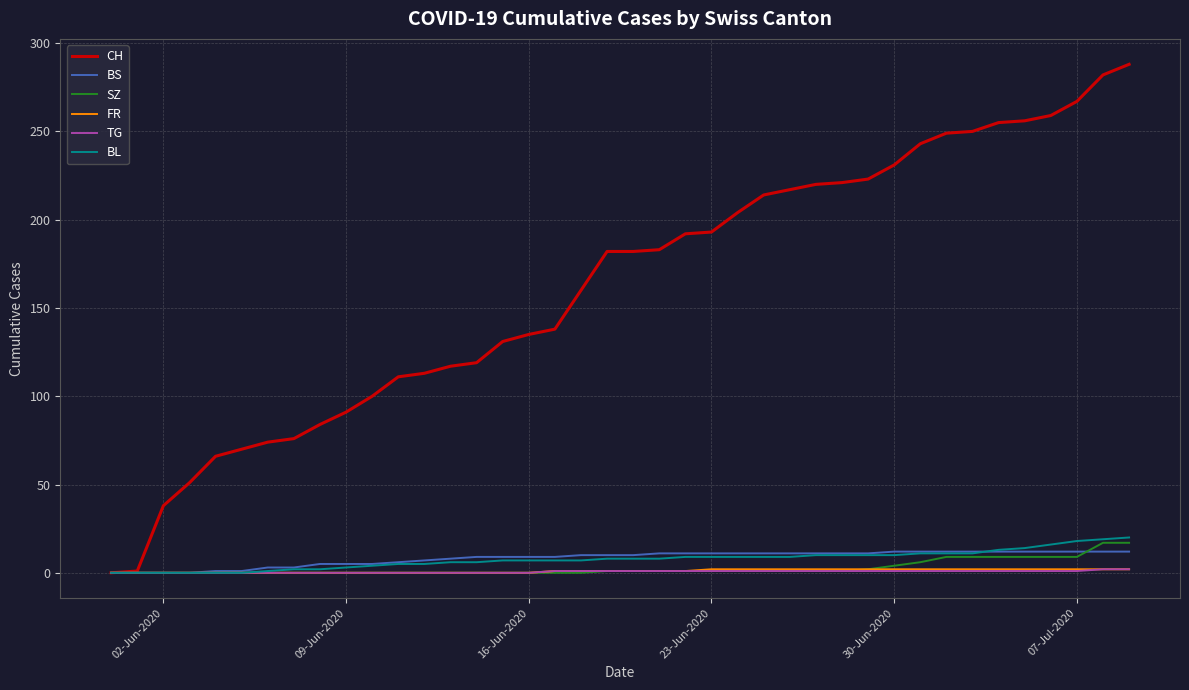

What is the difference between the second highest and second lowest values in the TG series?

2